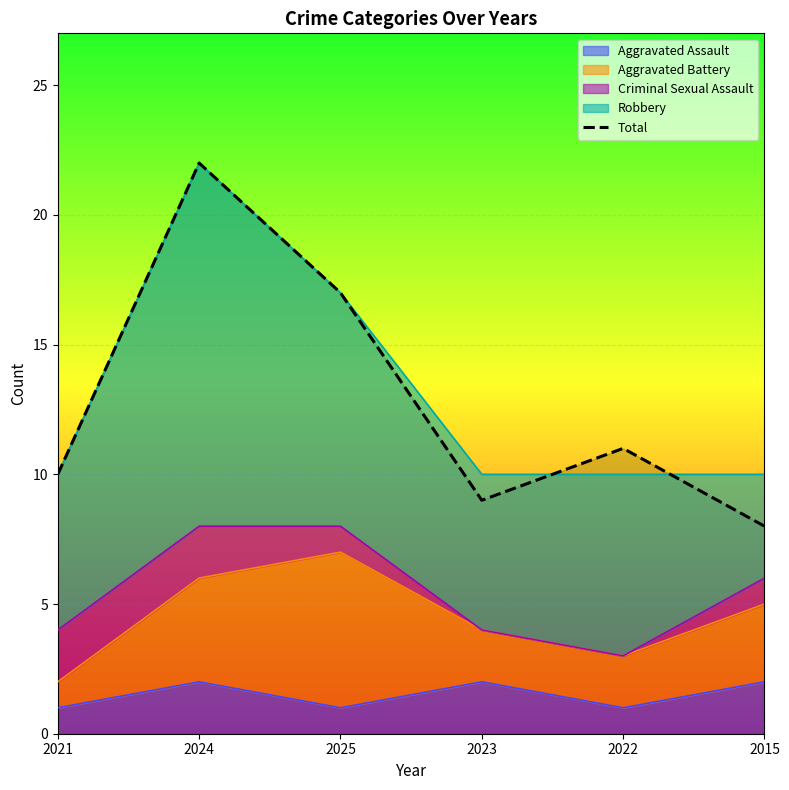

What is the label of the 5th point from the right?

2024